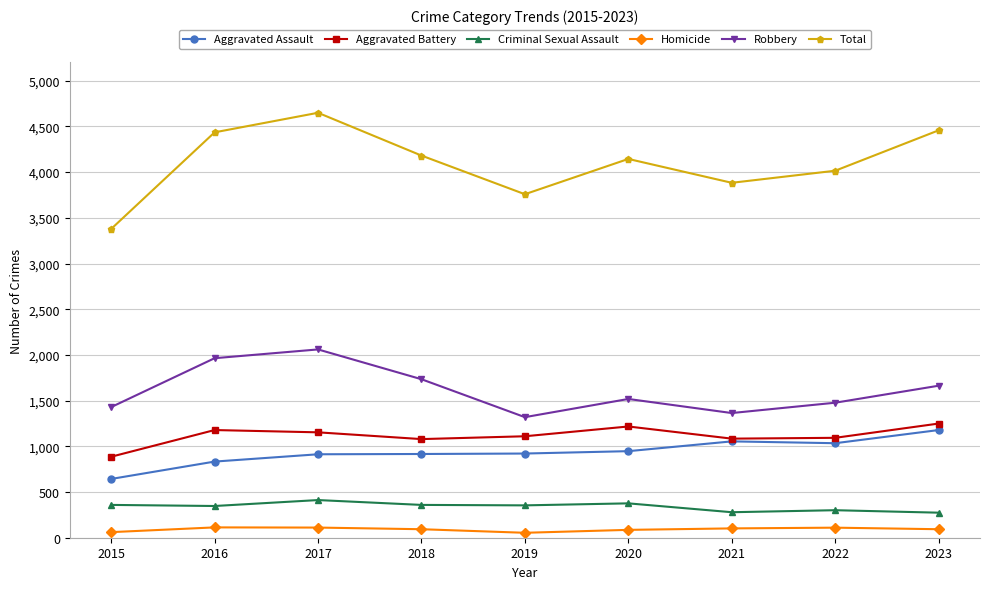

What is the value of the Aggravated Assault point at the 1st from the left?

643